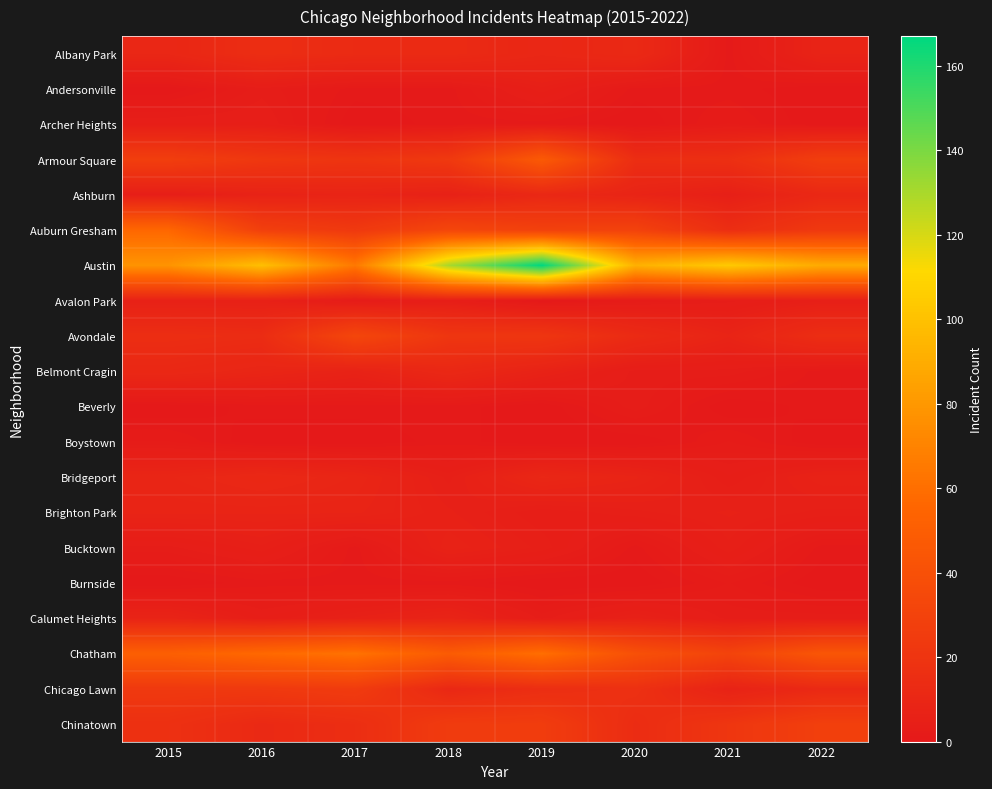

What is the total value across all series at 2018?

356